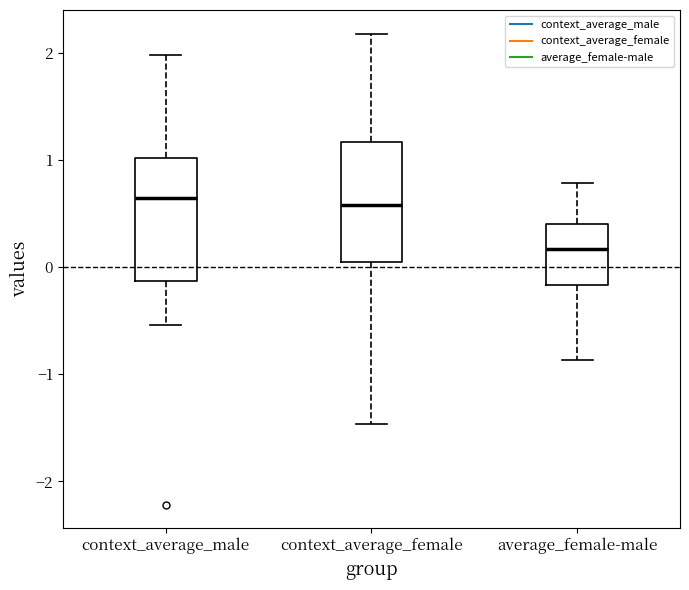

Reading left to right, transcribe this box plot: for each box, give where its median line is, the range the box spans, and where its two whiskers end, as read against the y-axis. The values are not printed on the chart, so give them approximately, as read against the axis.

context_average_male: median 0.6, box -0.1 to 1.0, whiskers -0.5 to 2.0
context_average_female: median 0.6, box 0.0 to 1.2, whiskers -1.5 to 2.2
average_female-male: median 0.2, box -0.2 to 0.4, whiskers -0.9 to 0.8